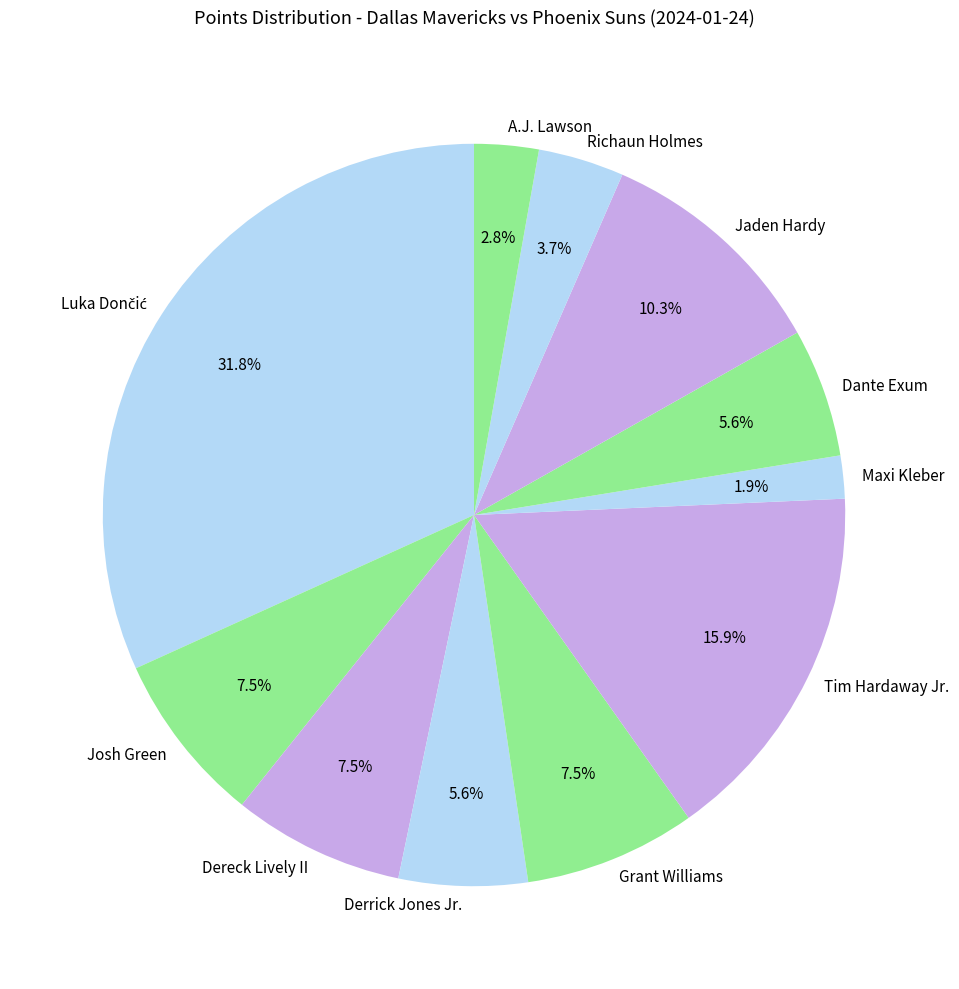

What is the smallest slice in the pie chart?

Maxi Kleber